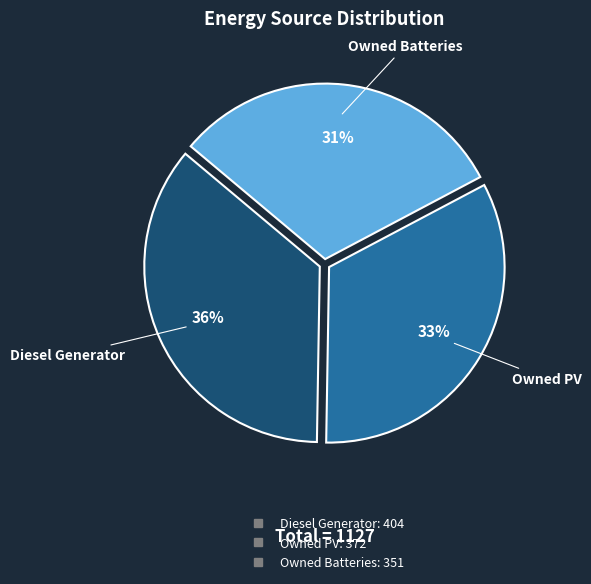

To the nearest percent, what is the combined percentage of Owned Batteries and Owned PV?

64%